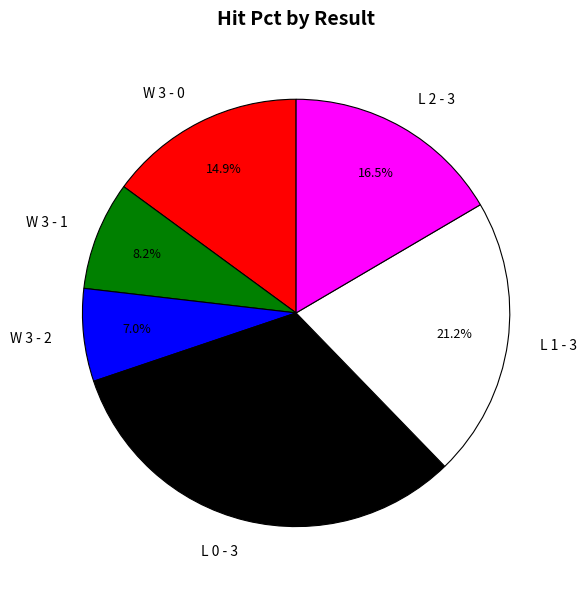

What portion of the pie excludes W 3 - 0?

85.1%